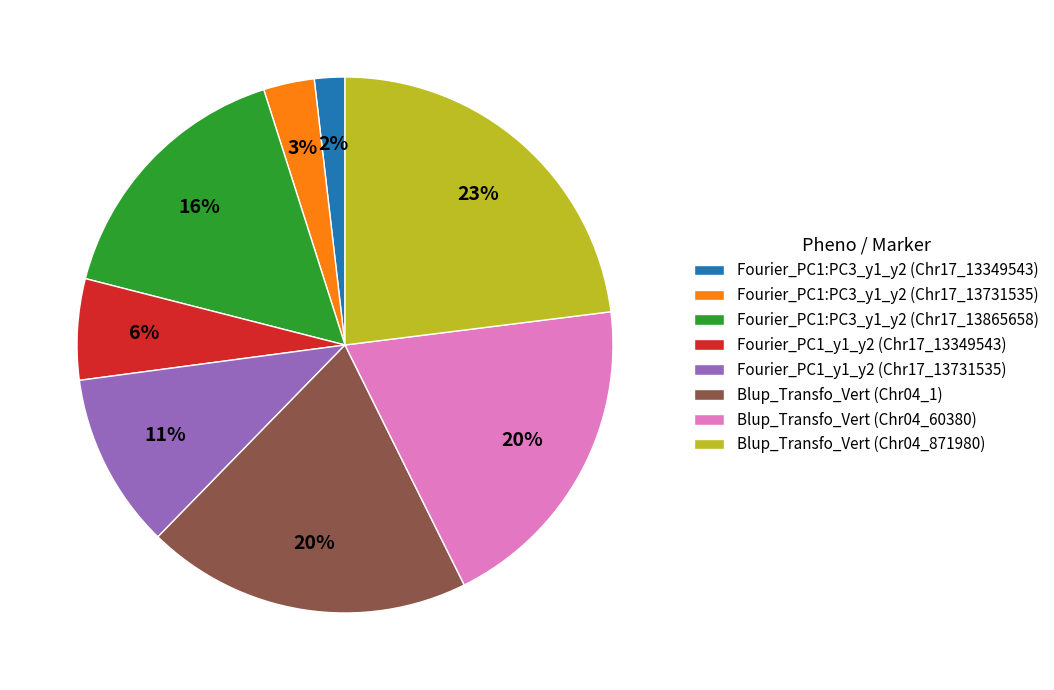

Which has a higher value, Blup_Transfo_Vert (Chr04_60380) or Fourier_PC1:PC3_y1_y2 (Chr17_13865658)?

Blup_Transfo_Vert (Chr04_60380)